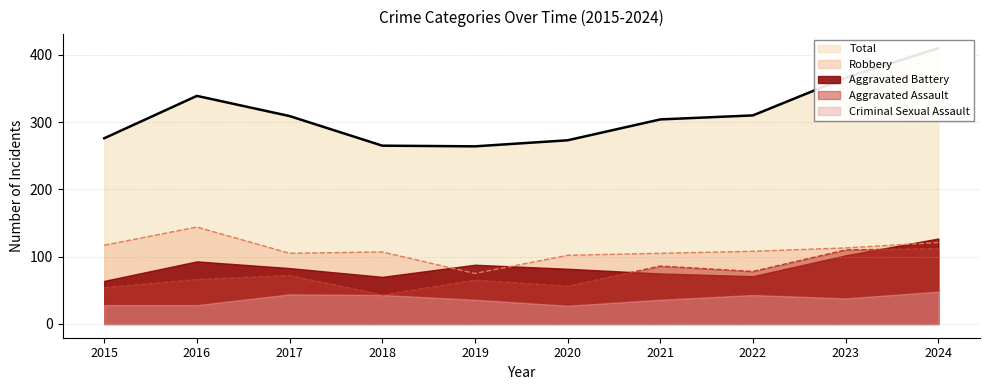

Is it true that Robbery equals 113 at 2023?

True